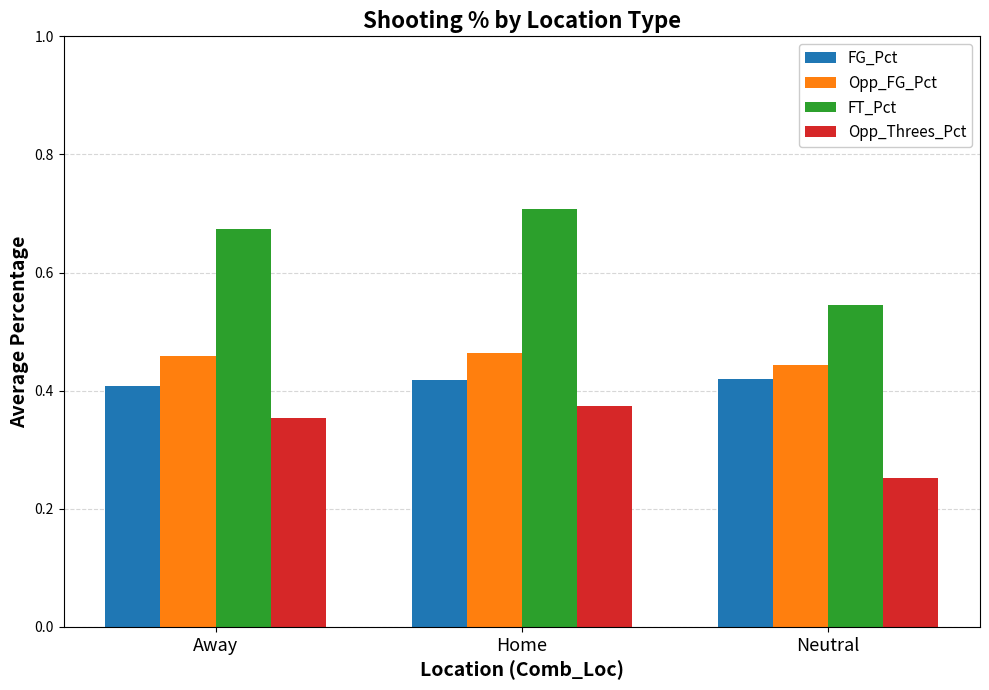

Which category has the lowest value in the Opp_Threes_Pct series?

Neutral